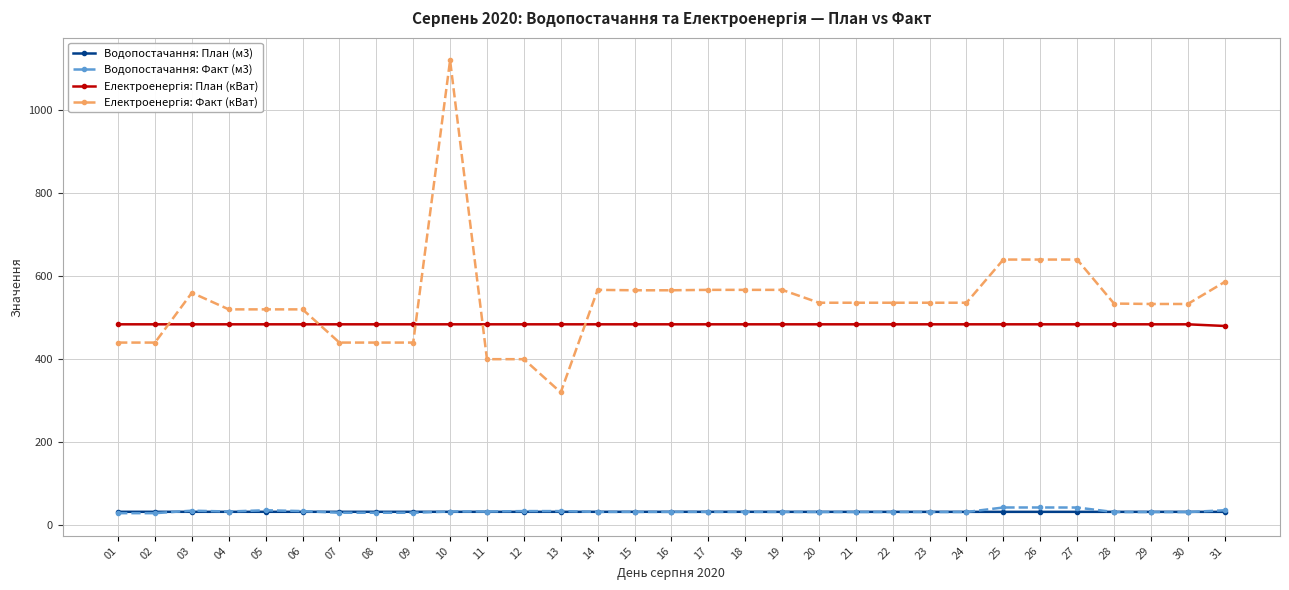

The value of Водопостачання: План (м3) at 05 is 32.3. True or false?

True